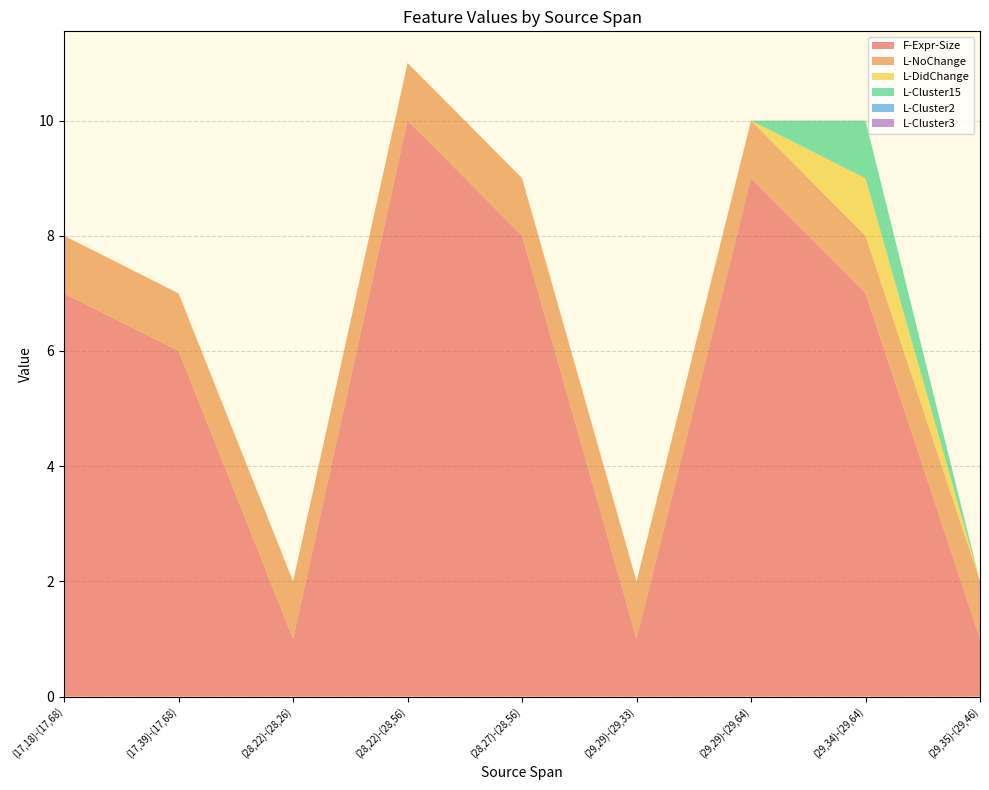

What is the sum of all L-Cluster15 values?

1